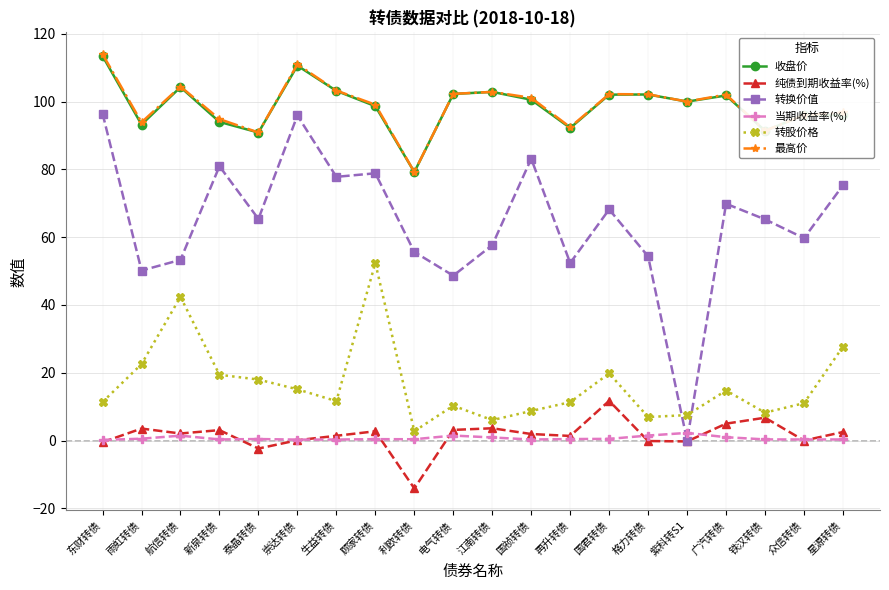

True or false: 最高价 has a value of 79.2 at 利欧转债.

True